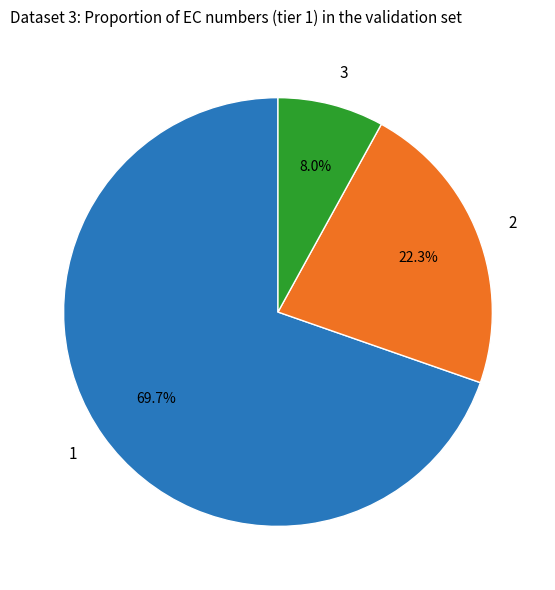

Which category has the smallest portion of the pie?

3